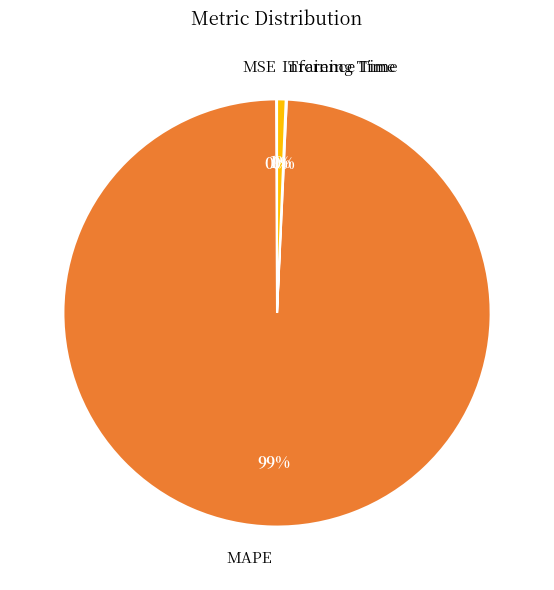

What is the majority slice?

MAPE